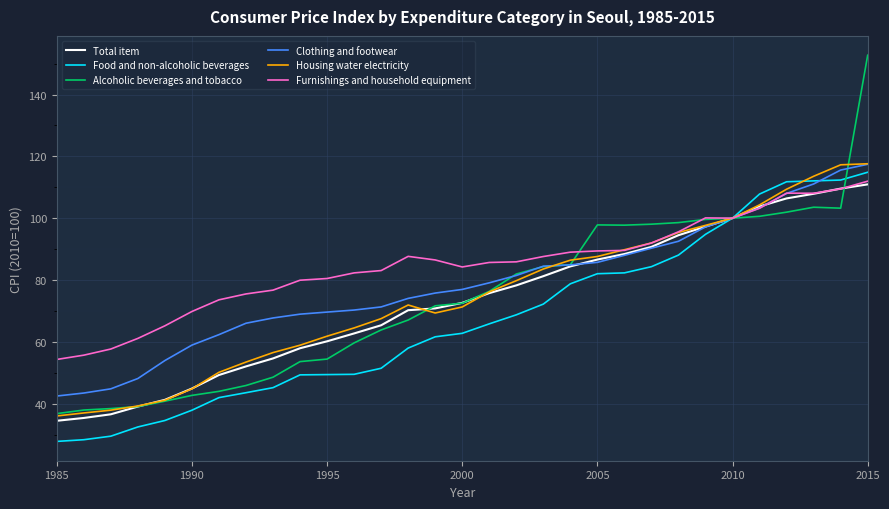

What is the smallest value displayed?

27.8